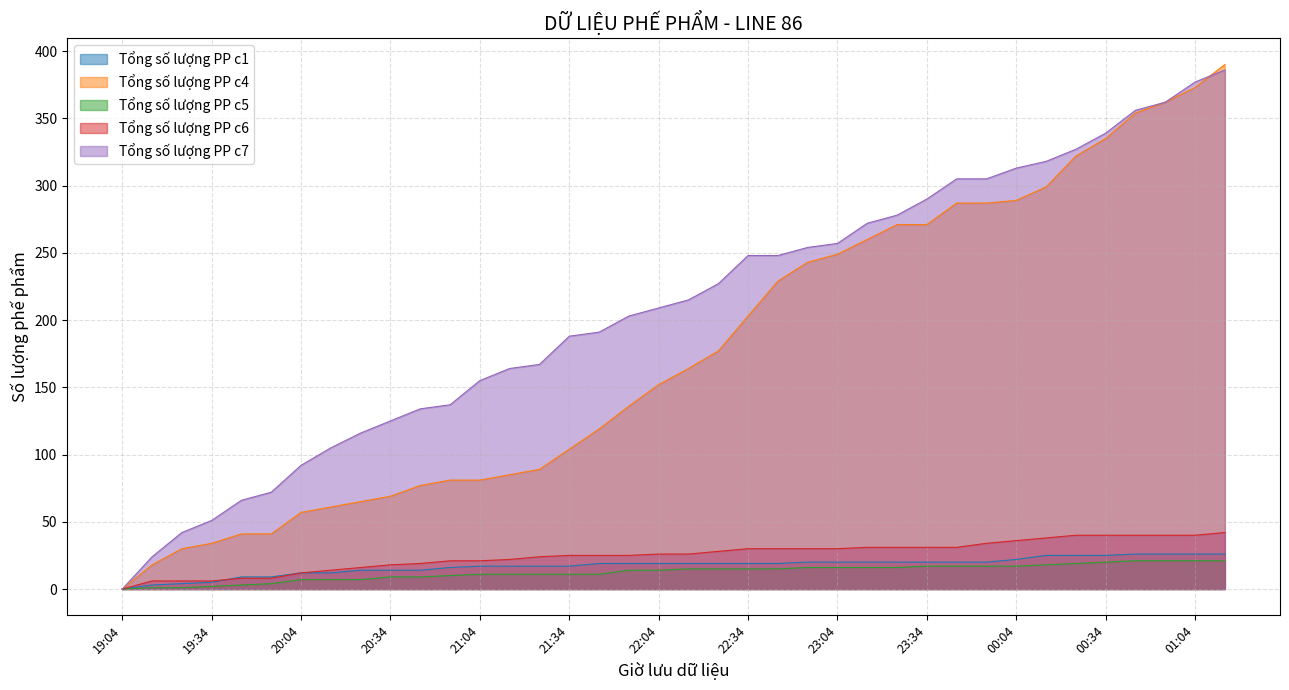

True or false: Tổng số lượng PP c4 has more than 1 points higher than both neighbors.

False